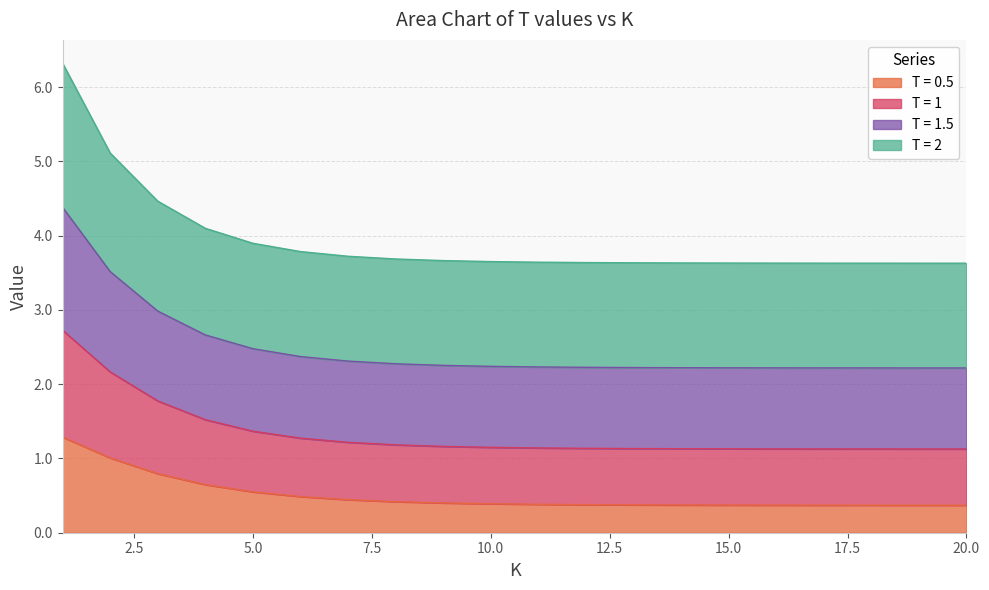

What is the maximum value for T = 0.5?

1.3